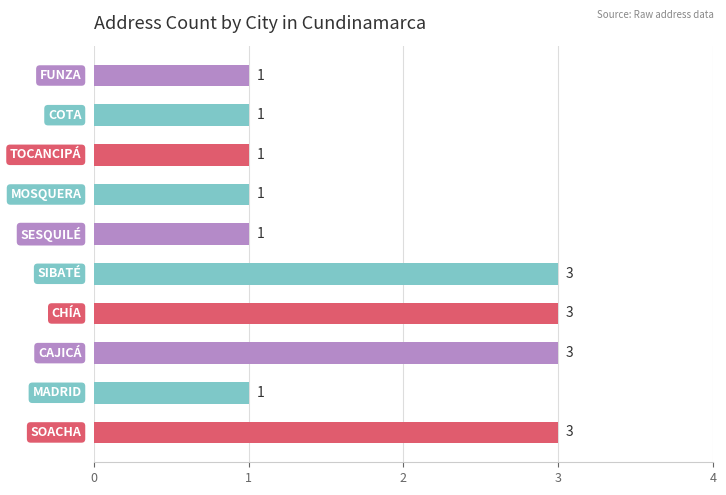

What is the minimum value shown in the chart?

1